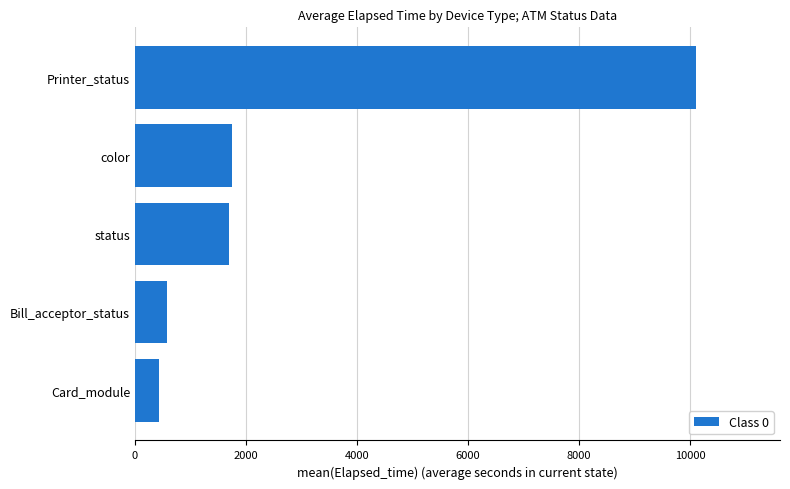

Between status and Printer_status, which is larger?

Printer_status